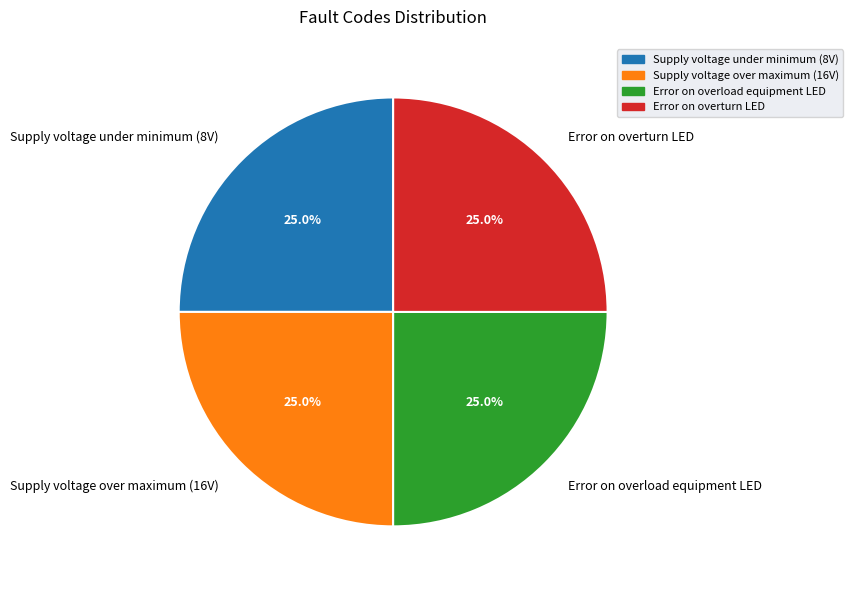

Approximately how many times larger is the value at Error on overload equipment LED compared to Supply voltage under minimum (8V)?

1.0